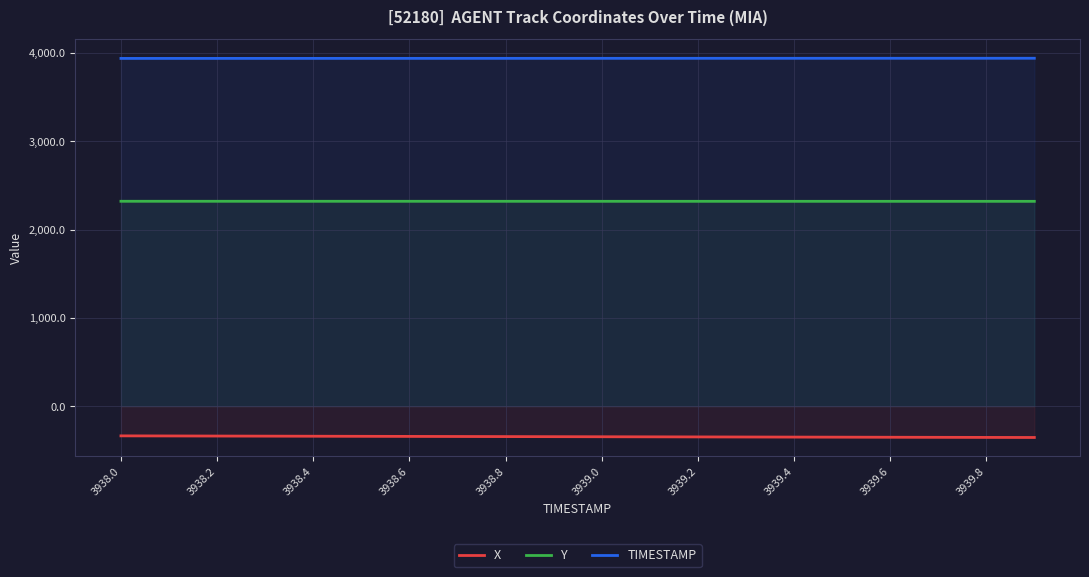

The value of X at 3939.2 is -528.2. True or false?

False